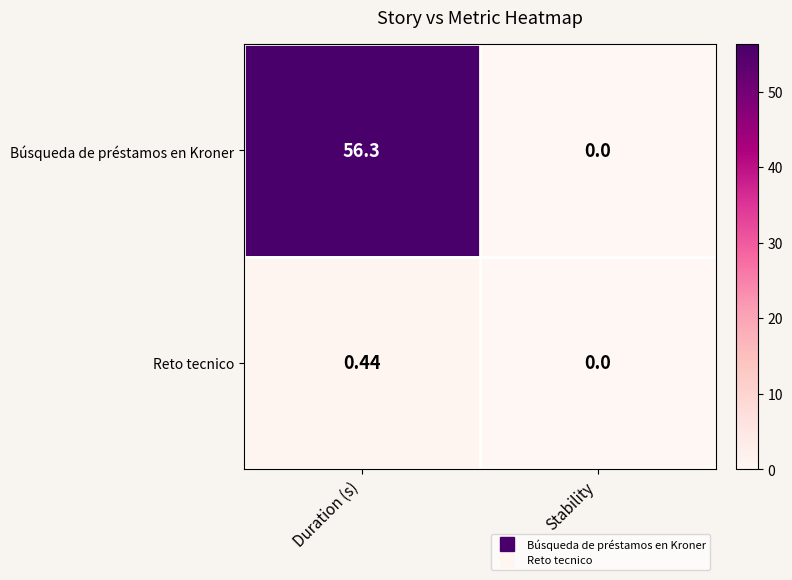

At which category is the sum across all series the highest?

Duration (s)